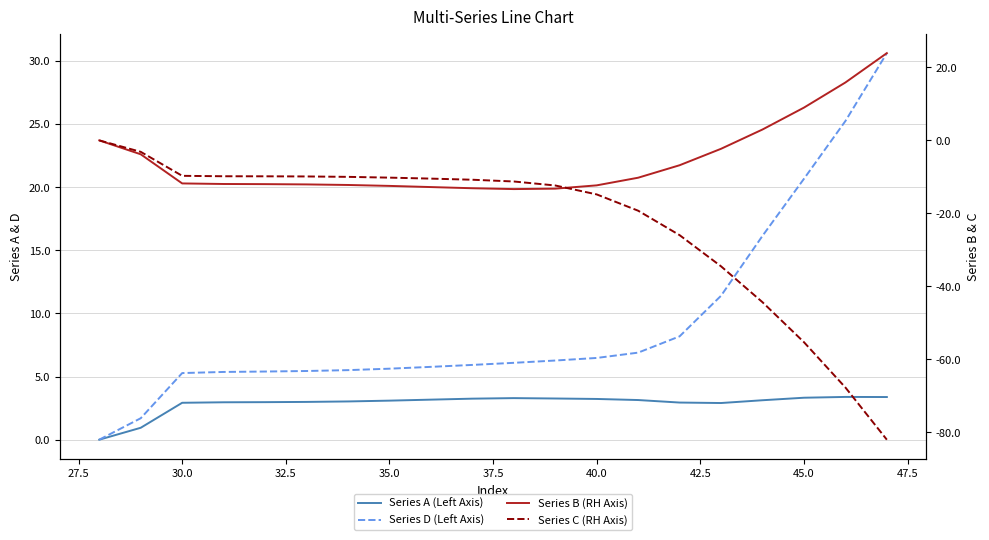

At how many categories does at least one series exceed -29?

20